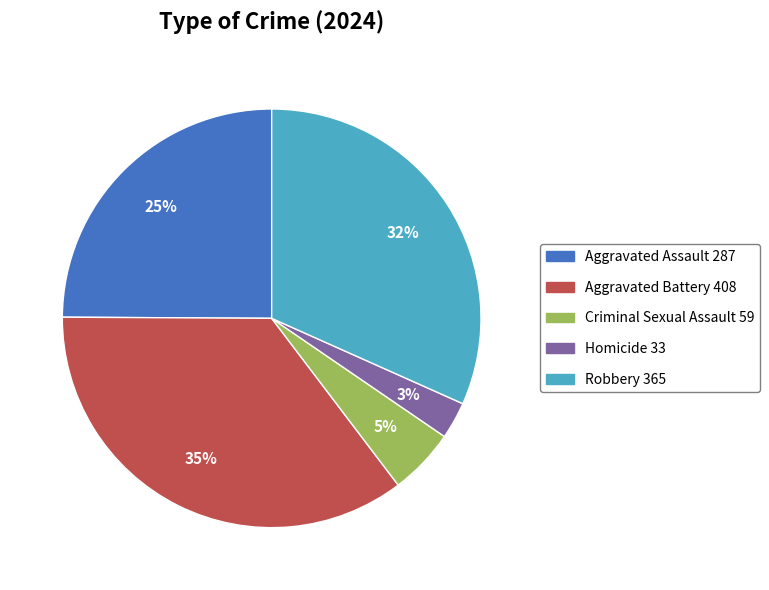

Combined, do Aggravated Assault 287 and Aggravated Battery 408 account for over 50%?

Yes